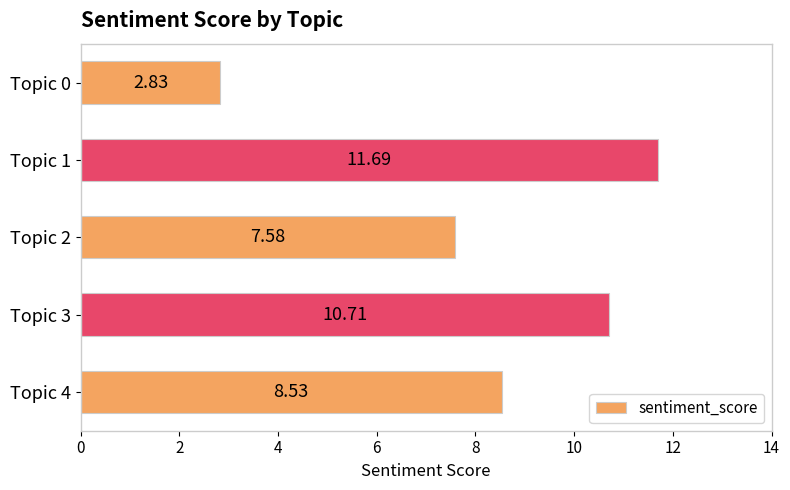

Count the number of categories in the chart.

5